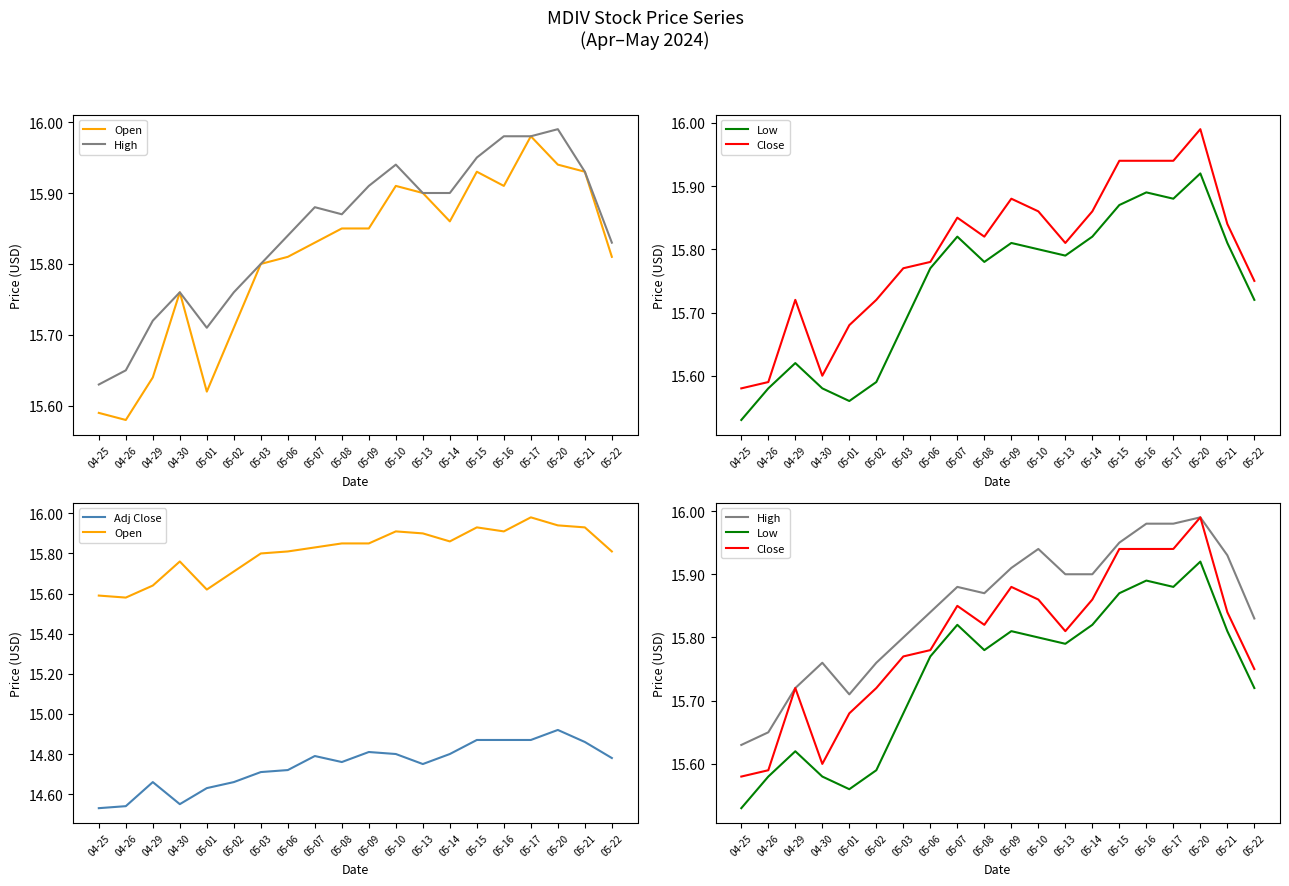

What are all the series names shown in the legend?

Open, High, Low, Close, Adj Close